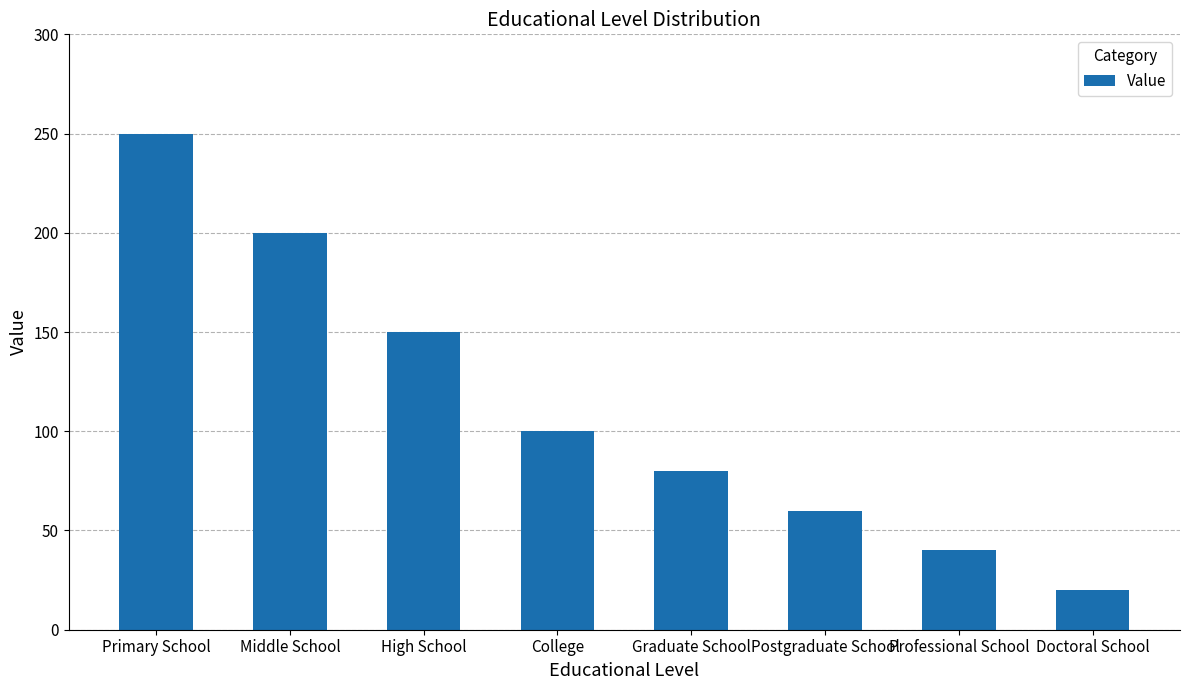

At which label is the value closest to 135?

High School